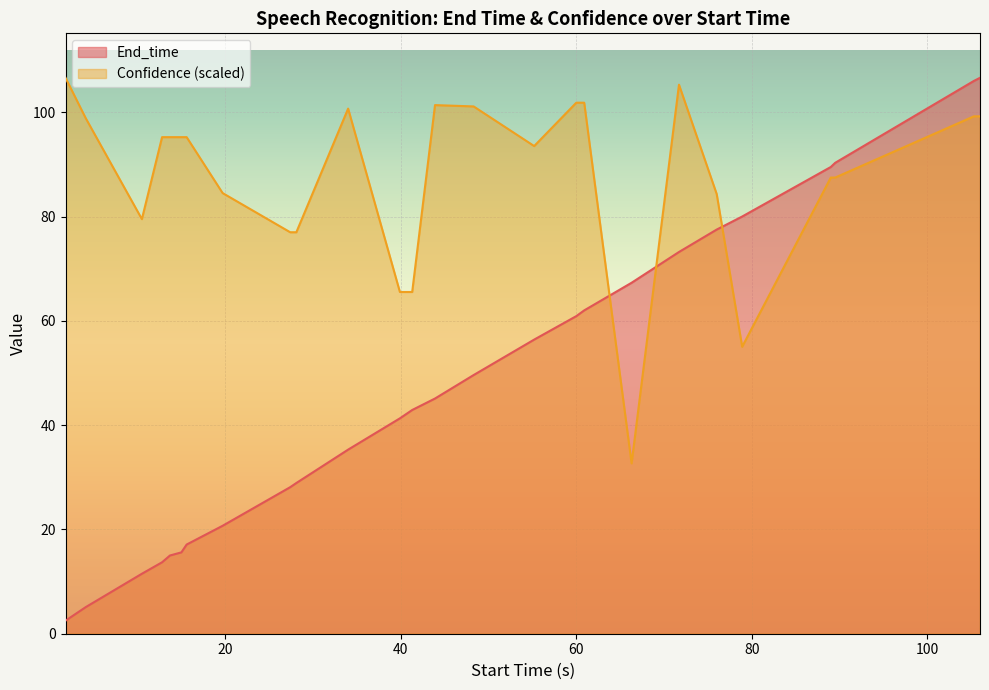

What is the value of the Confidence point at the 15th from the left?

101.1